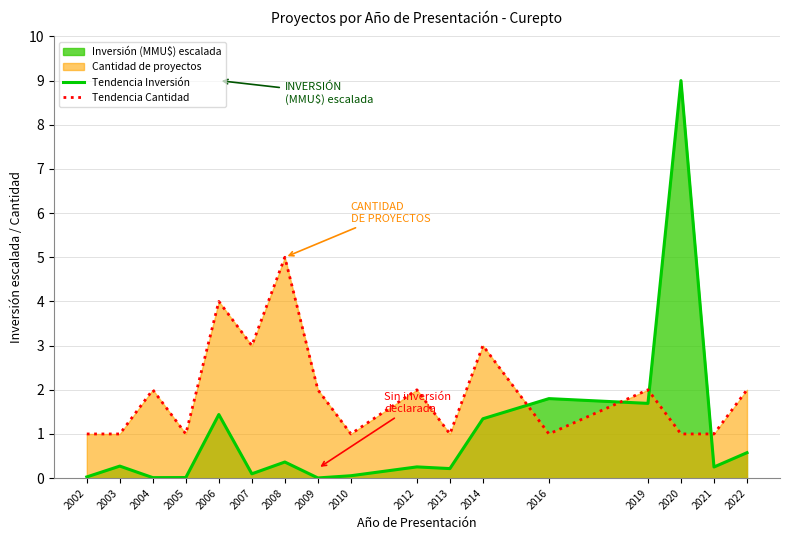

What is the approximate value of Tendencia Inversión at 2007?

0.1